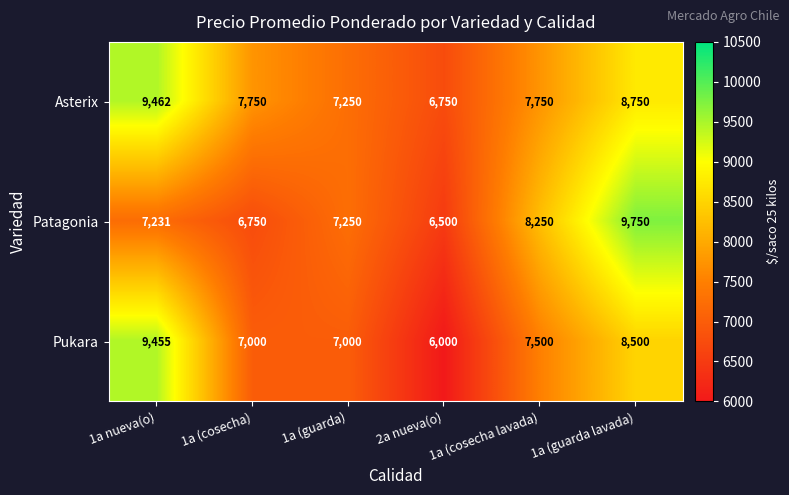

At 1a nueva(o), list the series in order from smallest to largest.

Patagonia, Pukara, Asterix